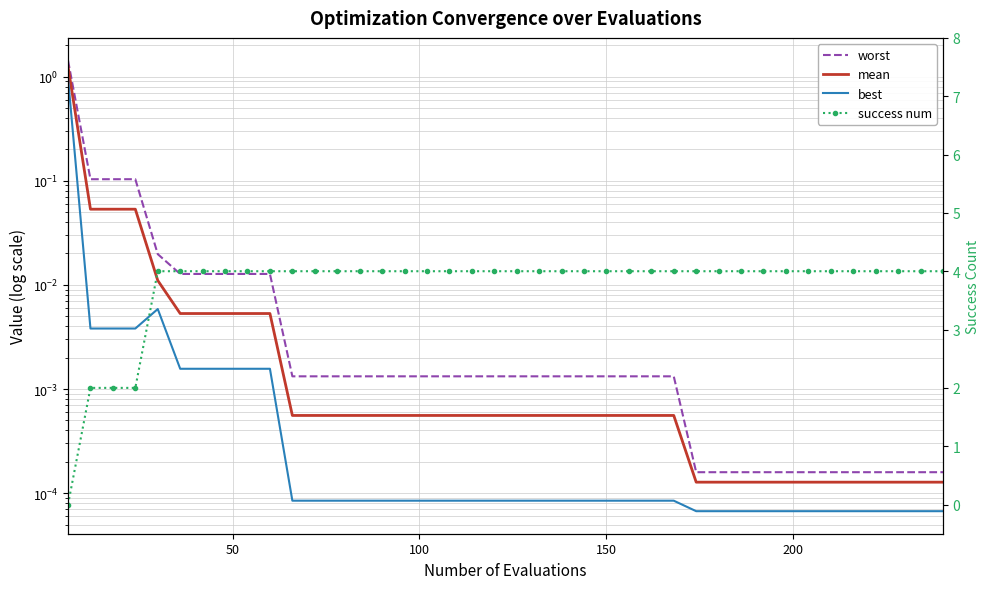

Which series has the largest total across all categories?

success num